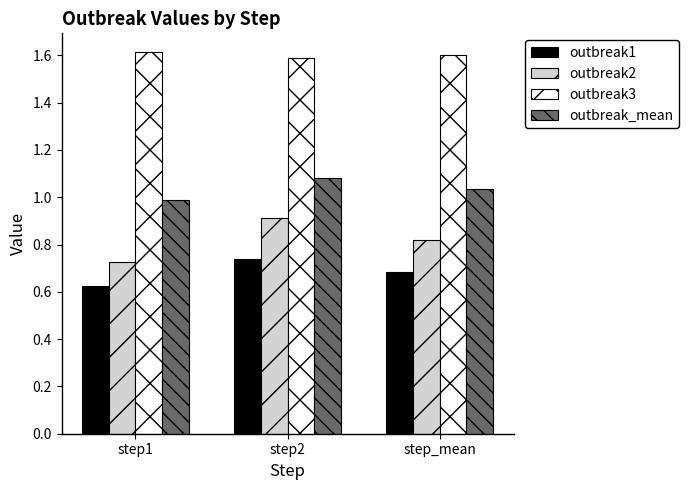

What is the spread (max minus min) of values at step_mean?

0.9